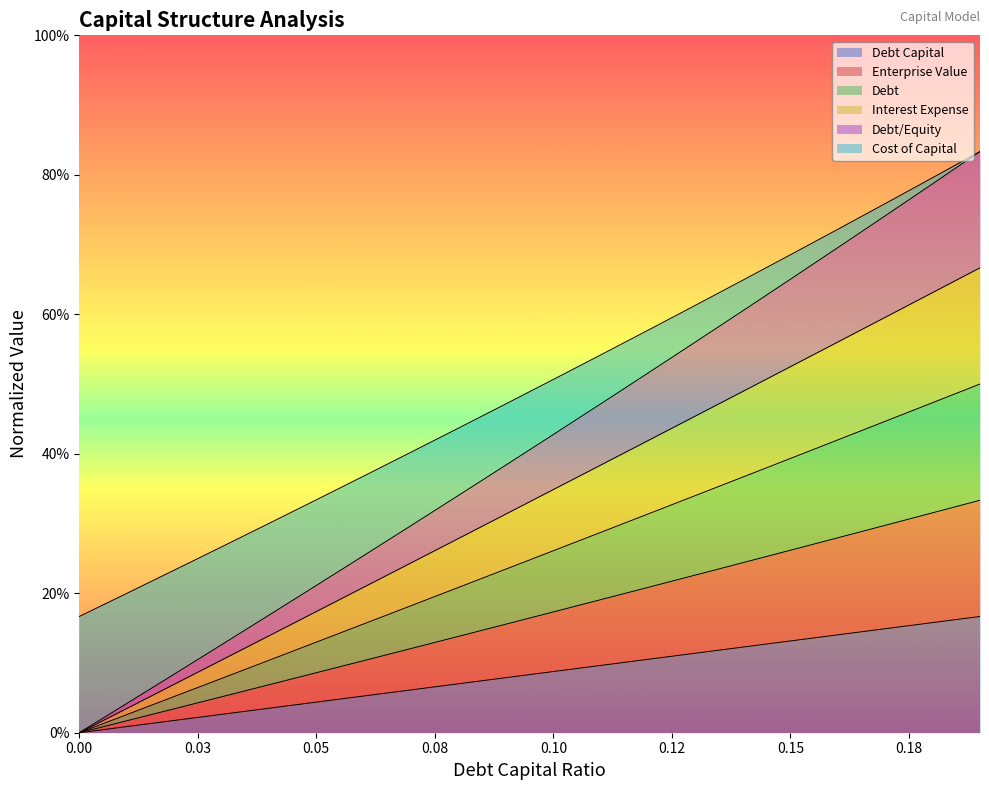

Reading left to right, list all the values displayed in this chart.

debt_capital: 0.0	0.0	0.0	0.0	0.0	0.0	0.1	0.1	0.1	0.1	0.1	0.1	0.1	0.1	0.1	0.1	0.1	0.1	0.2	0.2
enterprise_value: 0.0	0.0	0.1	0.1	0.2	0.2	0.3	0.3	0.3	0.4	0.4	0.5	0.5	0.6	0.6	0.7	0.7	0.7	0.8	0.8
debt: 0.0	0.0	0.1	0.1	0.1	0.2	0.2	0.2	0.3	0.3	0.3	0.4	0.4	0.5	0.5	0.5	0.6	0.6	0.6	0.7
interest_expense: 0.0	0.0	0.1	0.1	0.1	0.1	0.2	0.2	0.2	0.2	0.3	0.3	0.3	0.3	0.4	0.4	0.4	0.4	0.5	0.5
debt_equity: 0.2	0.2	0.2	0.3	0.3	0.3	0.4	0.4	0.4	0.5	0.5	0.5	0.6	0.6	0.6	0.7	0.7	0.8	0.8	0.8
cost_capital: 0.0	0.0	0.0	0.1	0.1	0.1	0.1	0.1	0.1	0.2	0.2	0.2	0.2	0.2	0.2	0.3	0.3	0.3	0.3	0.3